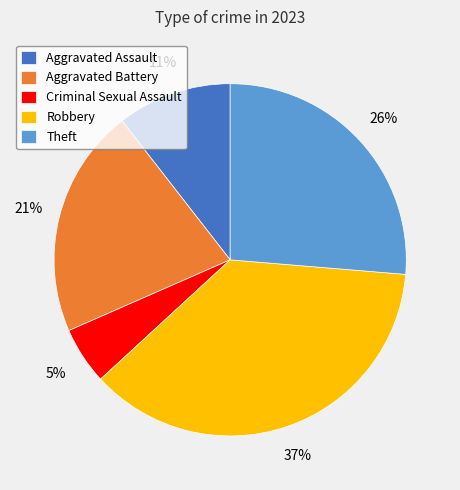

To the nearest percent, what percentage of the pie is Aggravated Assault?

11%